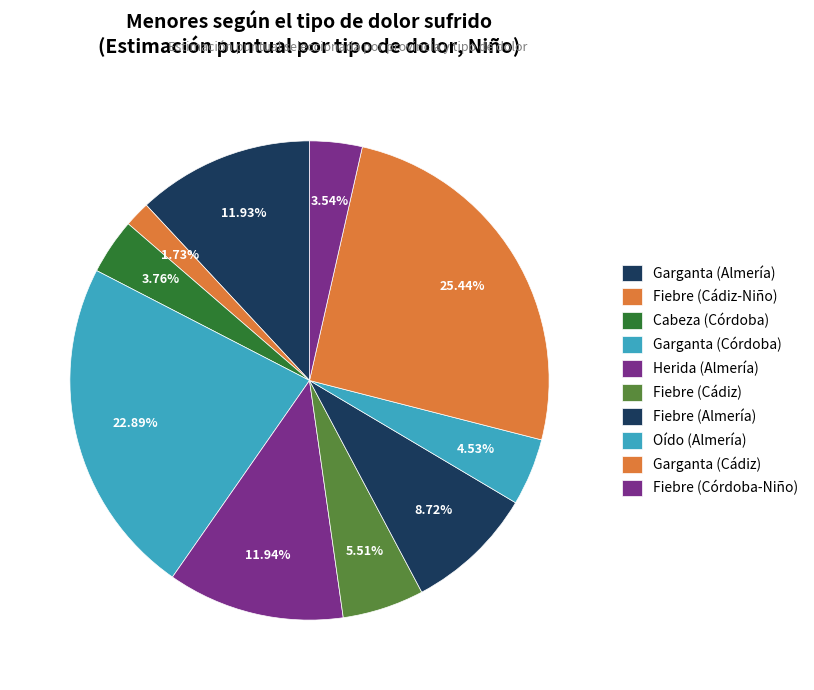

To the nearest percent, what is the average slice percentage?

10%